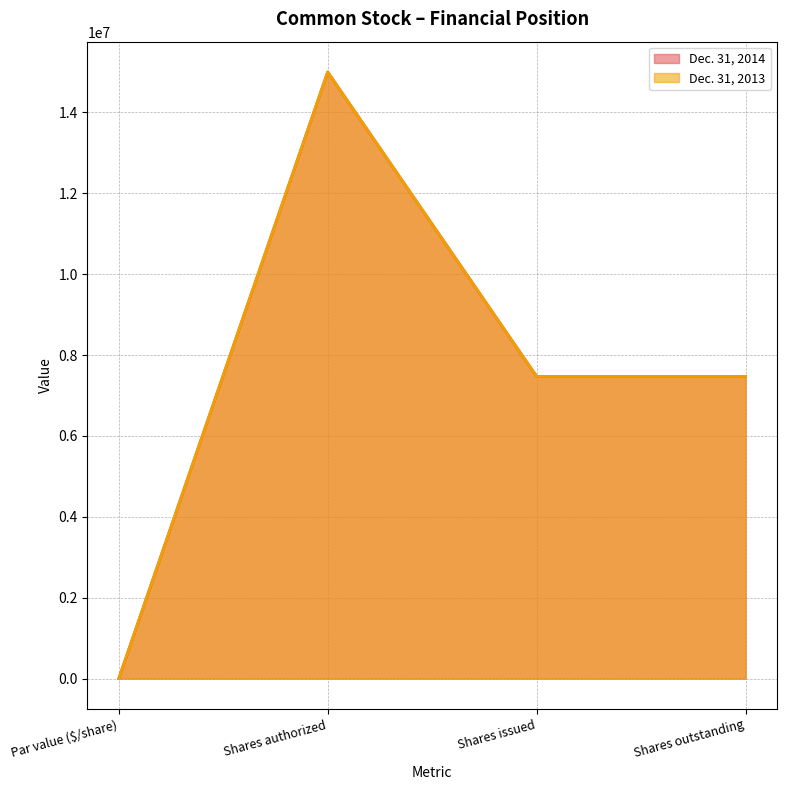

Reading right to left, what are all the values shown in this chart?

Dec. 31, 2014: Shares outstanding=7471593	Shares issued=7471593	Shares authorized=15000000	Par value ($/share)=1
Dec. 31, 2013: Shares outstanding=7471593	Shares issued=7471593	Shares authorized=15000000	Par value ($/share)=1